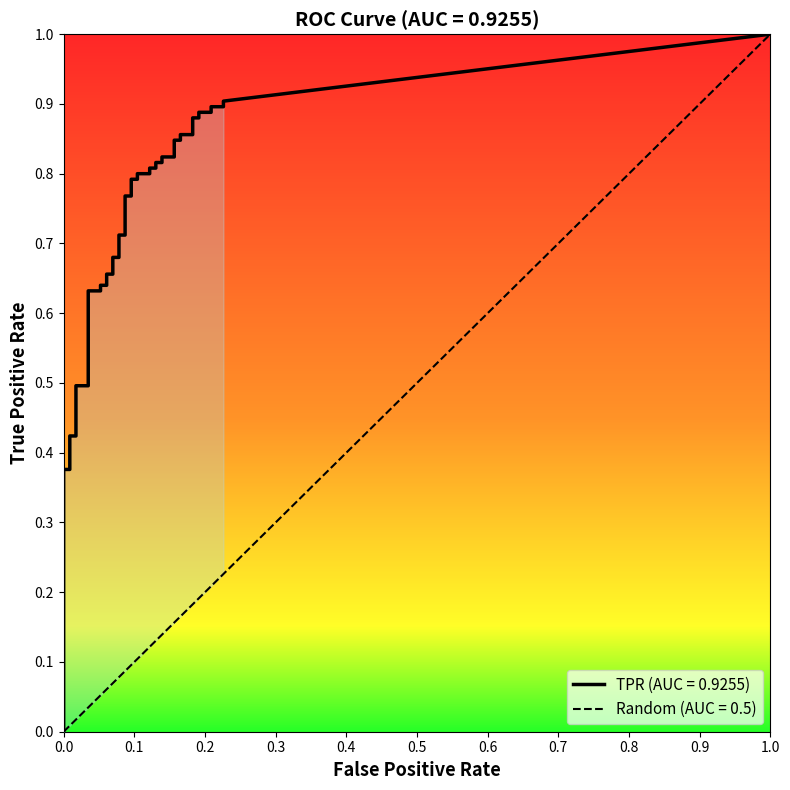

Reading left to right, what are all the values shown in this chart?

fpr: fpr=0.0	tpr=0.0	2=0.0	3=0.0	4=0.0	5=0.0	6=0.0	7=0.0	8=0.1	9=0.1	10=0.1	11=0.1	12=0.1	13=0.1	14=0.1	15=0.1	16=0.1	17=0.1	18=0.1	19=0.1	20=0.1	21=0.1	22=0.1	23=0.1	24=0.1	25=0.1	26=0.1	27=0.1	28=0.2	29=0.2	30=0.2	31=0.2	32=0.2	33=0.2	34=0.2	35=0.2	36=0.2	37=0.2	38=0.2	39=0.2
tpr: fpr=0.0	tpr=0.4	2=0.4	3=0.4	4=0.4	5=0.5	6=0.5	7=0.6	8=0.6	9=0.6	10=0.6	11=0.7	12=0.7	13=0.7	14=0.7	15=0.7	16=0.7	17=0.8	18=0.8	19=0.8	20=0.8	21=0.8	22=0.8	23=0.8	24=0.8	25=0.8	26=0.8	27=0.8	28=0.8	29=0.8	30=0.8	31=0.9	32=0.9	33=0.9	34=0.9	35=0.9	36=0.9	37=0.9	38=0.9	39=0.9